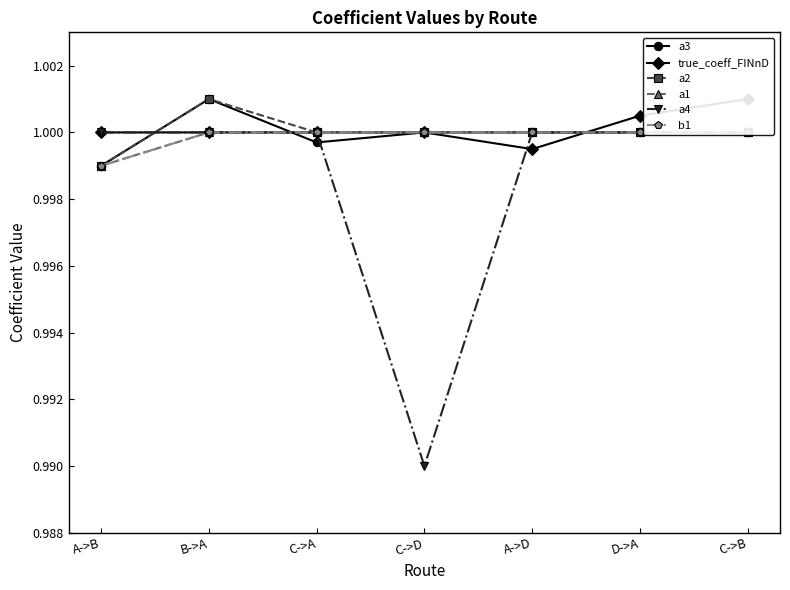

What is the sum of the a1 values at C->D and C->A?

2.0